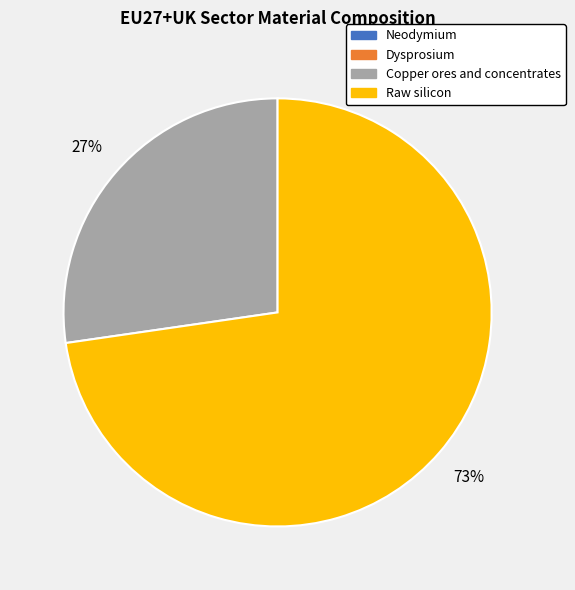

The Copper ores and concentrates slice represents 20% of the pie. True or false?

False